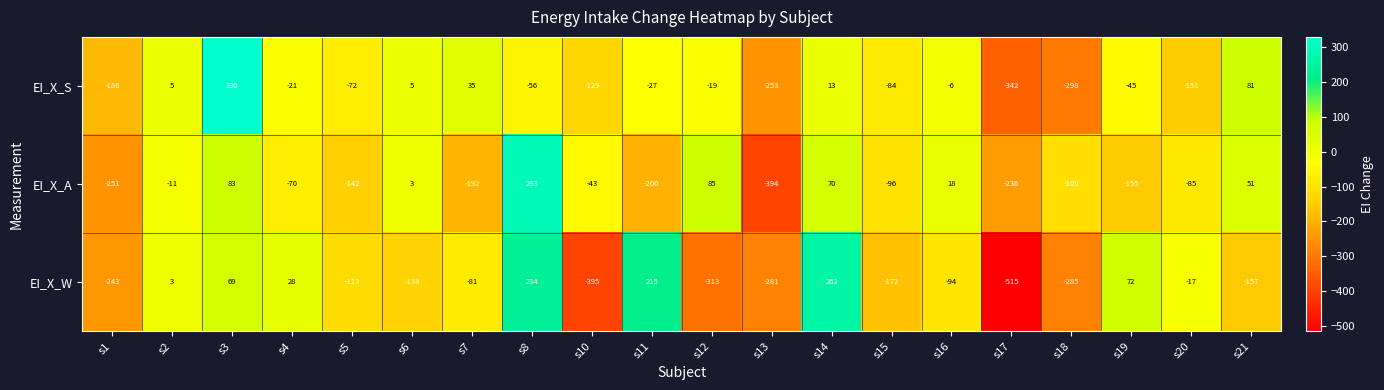

What is the maximum value shown in the chart?

330